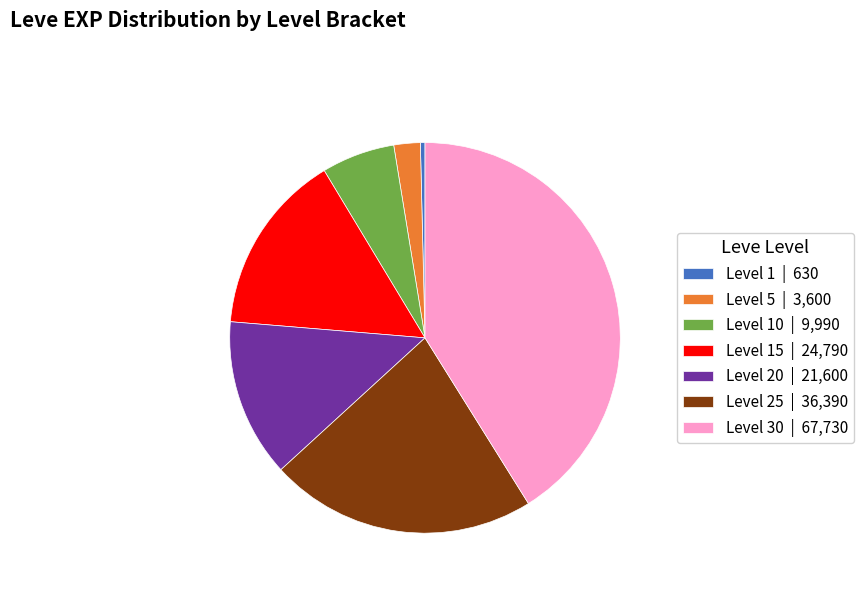

Which has a higher value, Level 20 | 21,600 or Level 25 | 36,390?

Level 25 | 36,390